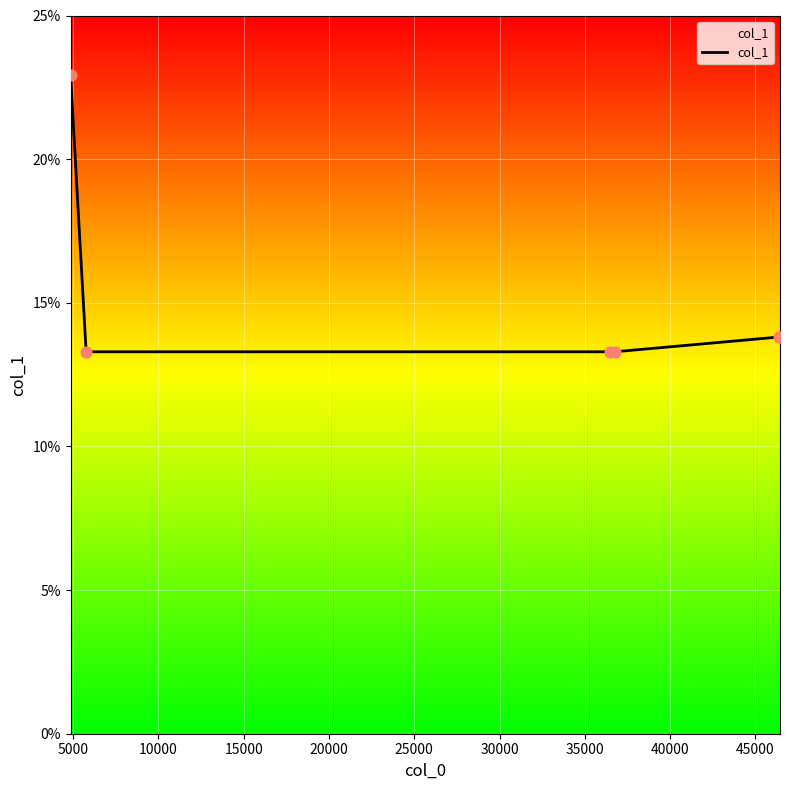

What is the sum of all values?

90.4